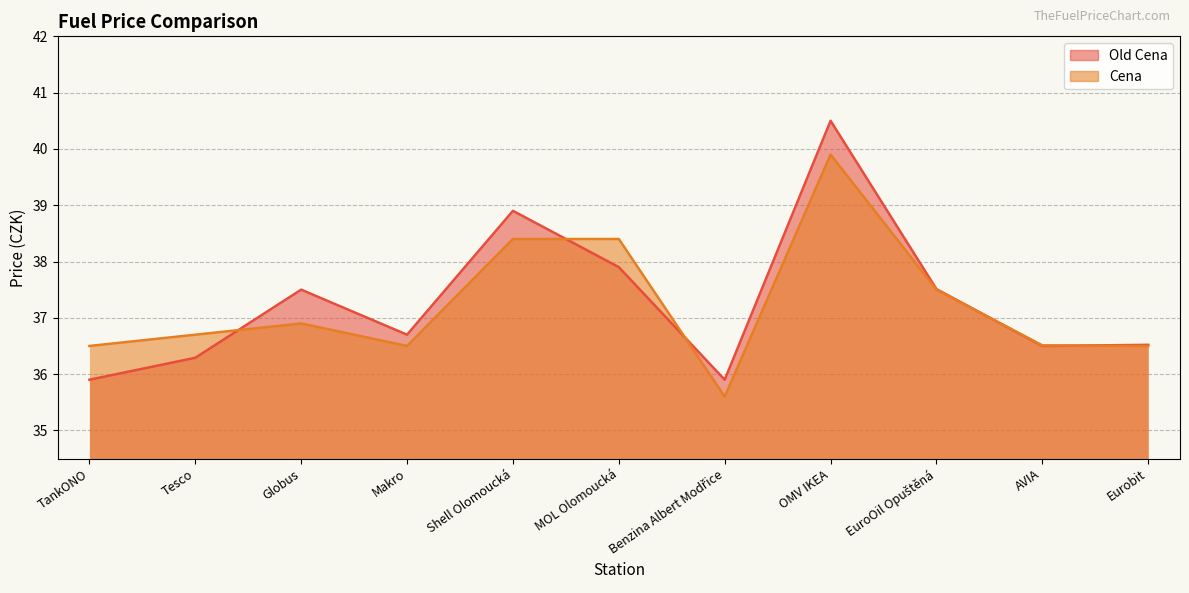

What are all the series names shown in the legend?

Old Cena, Cena